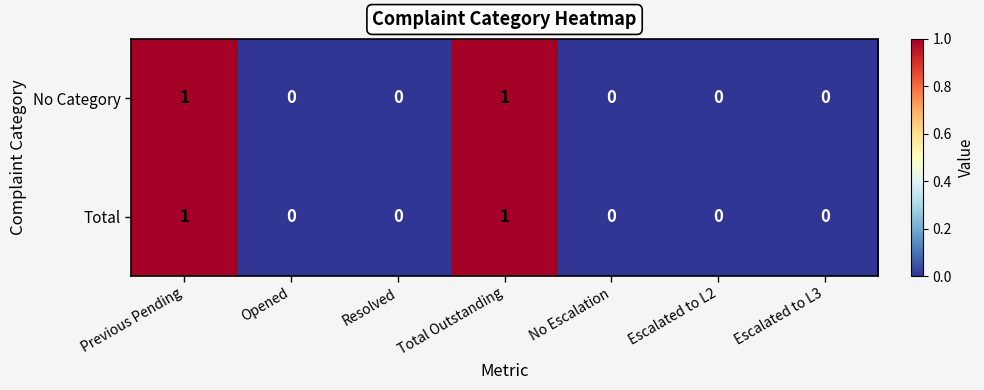

The value of No Category at Resolved is 0. True or false?

True